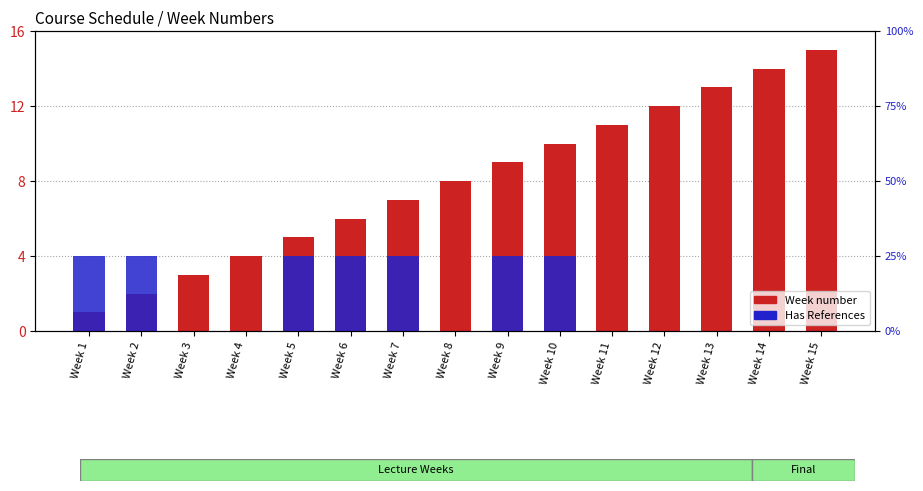

Which series has the widest spread of values?

Week number